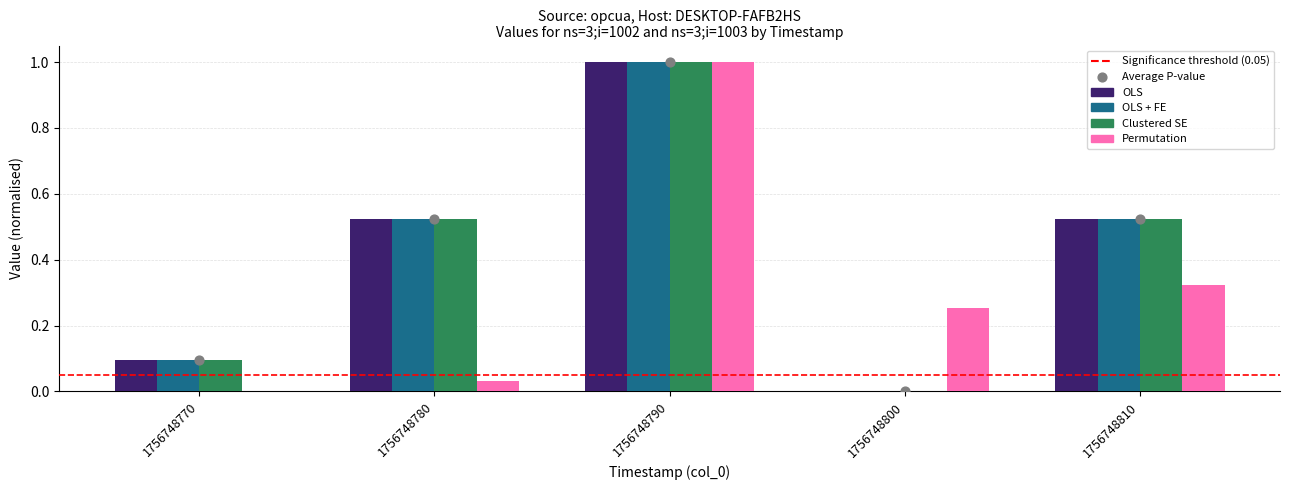

What is the total value across all series at 1756748800?

0.3